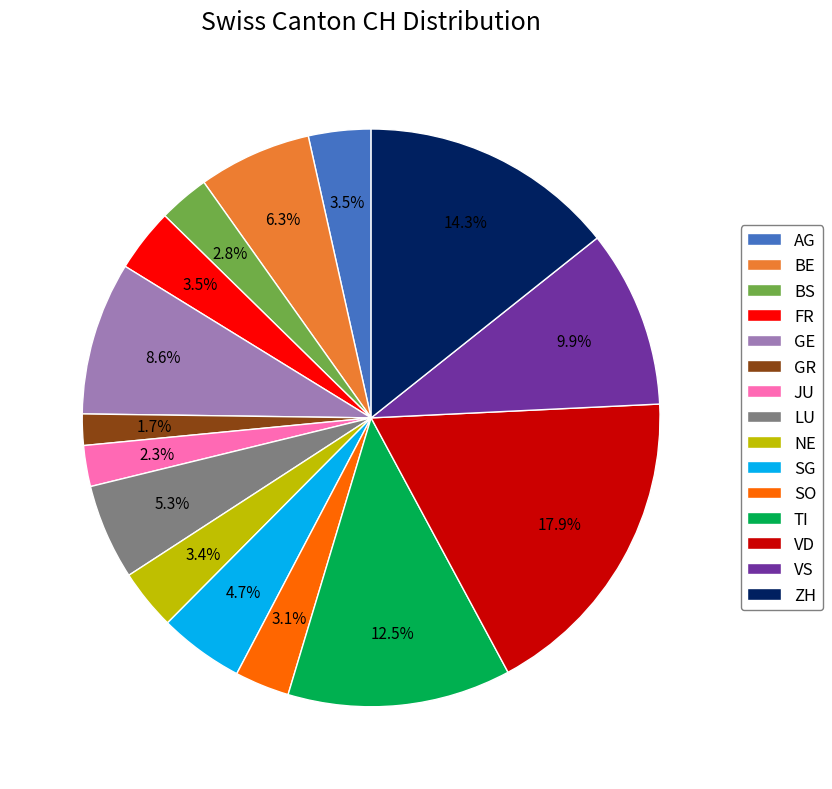

How many segments does this pie chart have?

15